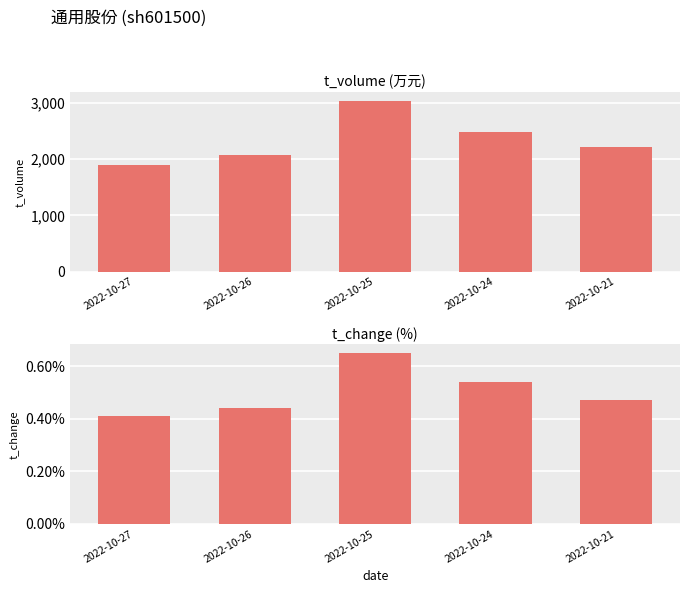

What value does the t_change series have at 2022-10-26?

0.4